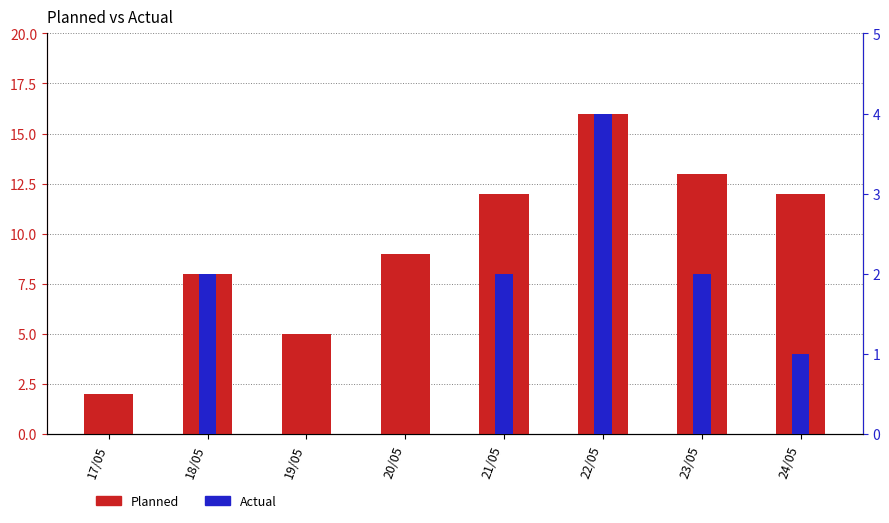

Reading right to left, transcribe all the data shown in this chart.

Planned: 24/05=12	23/05=13	22/05=16	21/05=12	20/05=9	19/05=5	18/05=8	17/05=2
Actual: 24/05=1	23/05=2	22/05=4	21/05=2	20/05=0	19/05=0	18/05=2	17/05=0